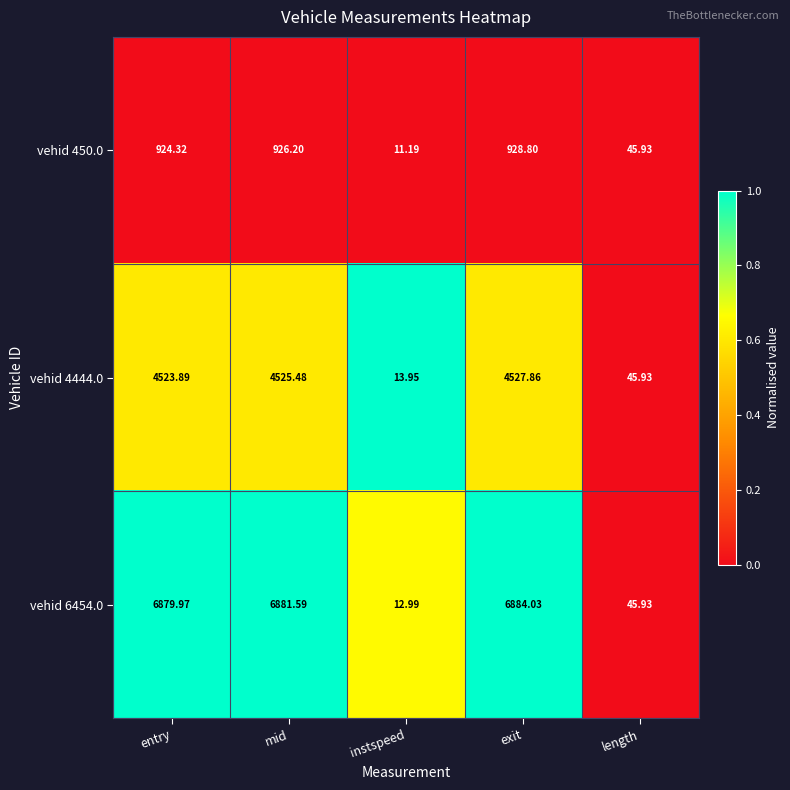

At which category is the sum across all series the highest?

exit